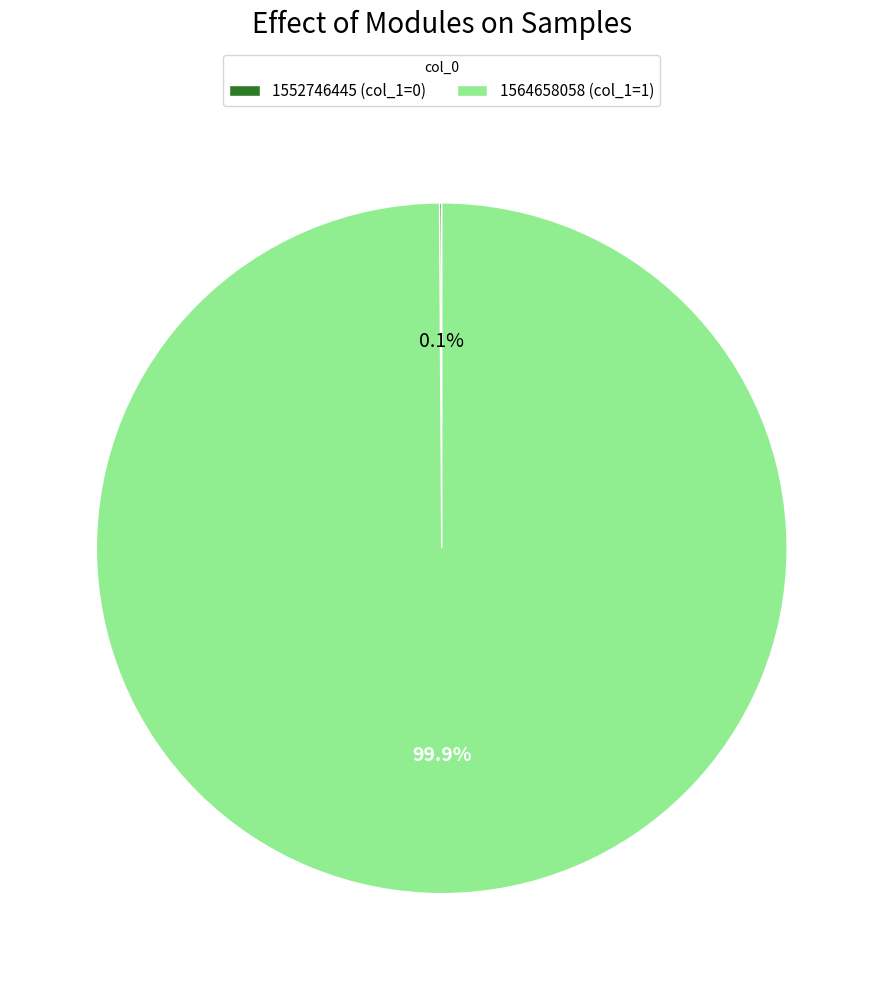

Is there a majority slice in this chart?

Yes